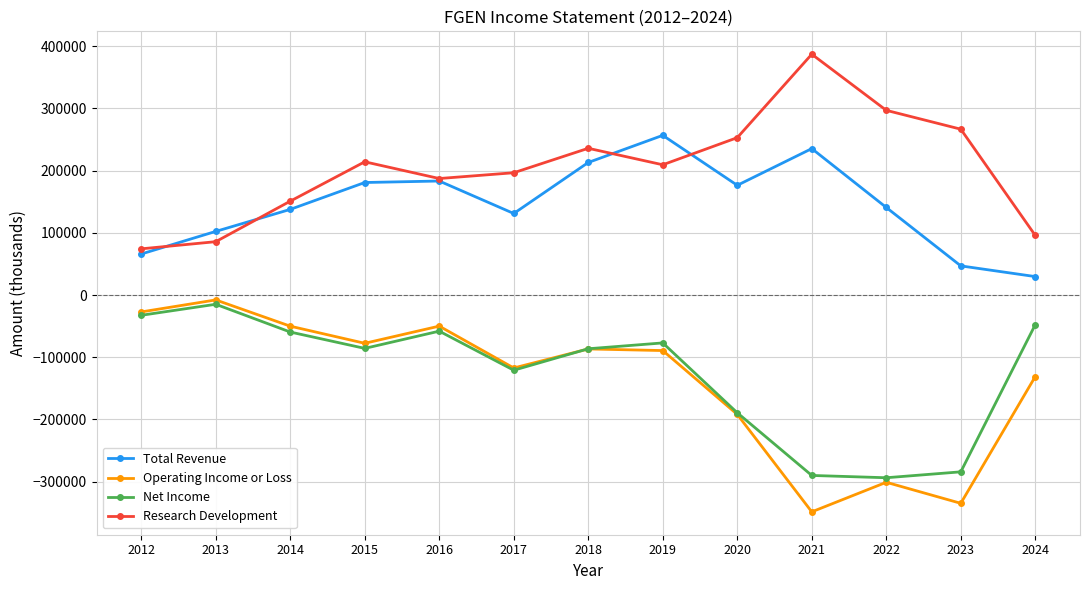

Is this an area chart (filled region under the line)?

No